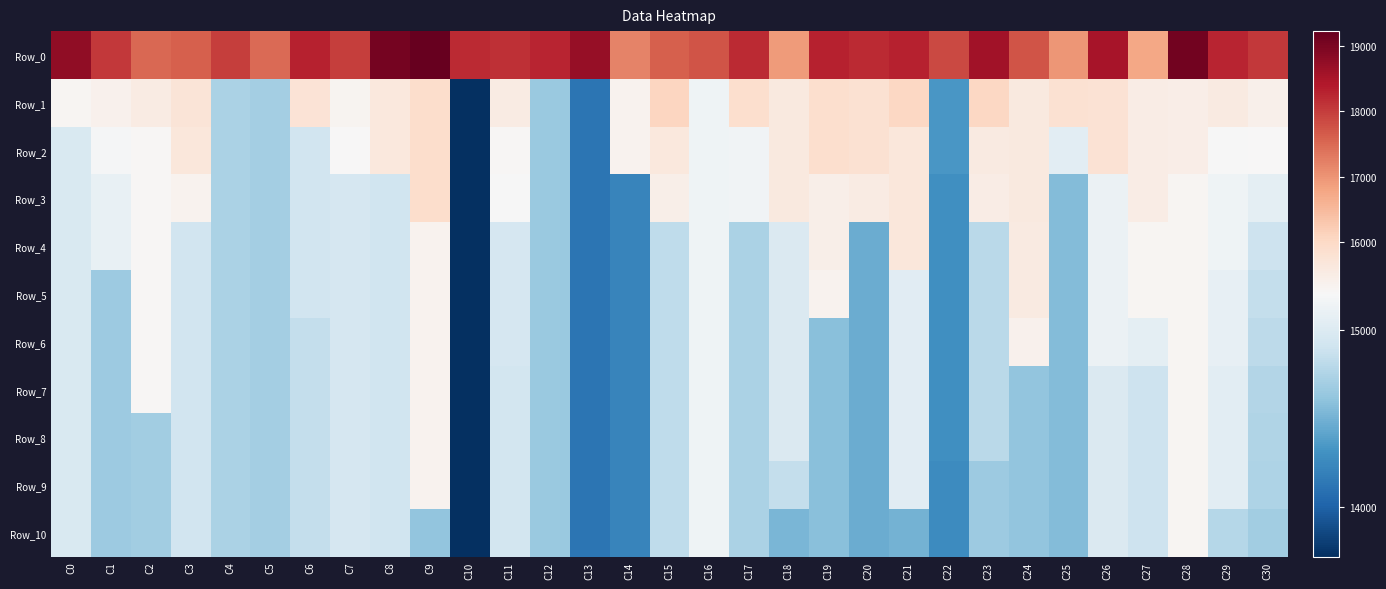

What is the total value across all series at C28?

172366.9